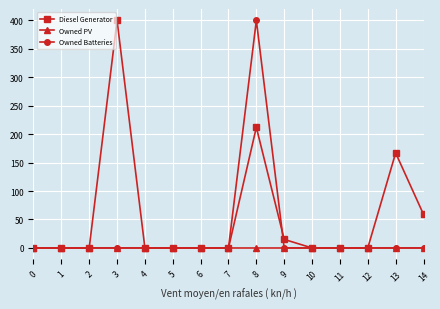

True or false: Diesel Generator has a value of 319 at 8.

False